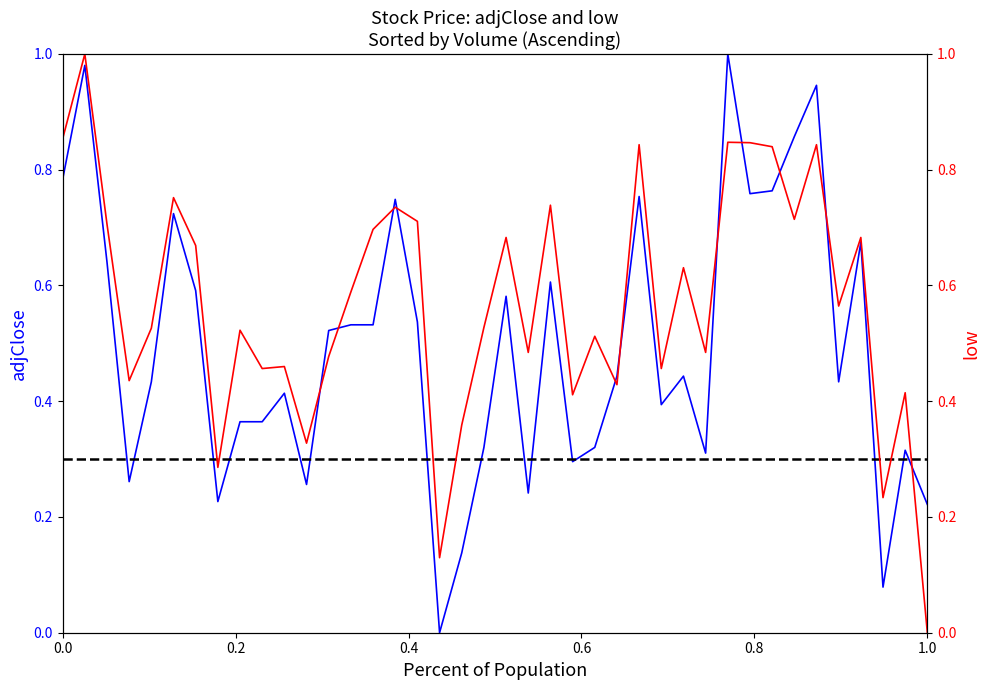

True or false: low and adjClose cross at least once.

True